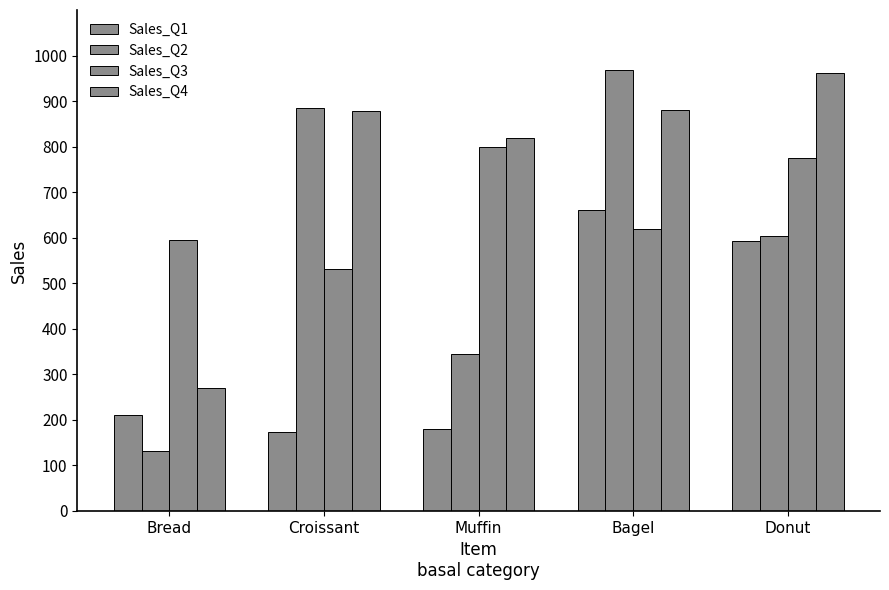

How many values in the Sales_Q4 series are below 879?

2